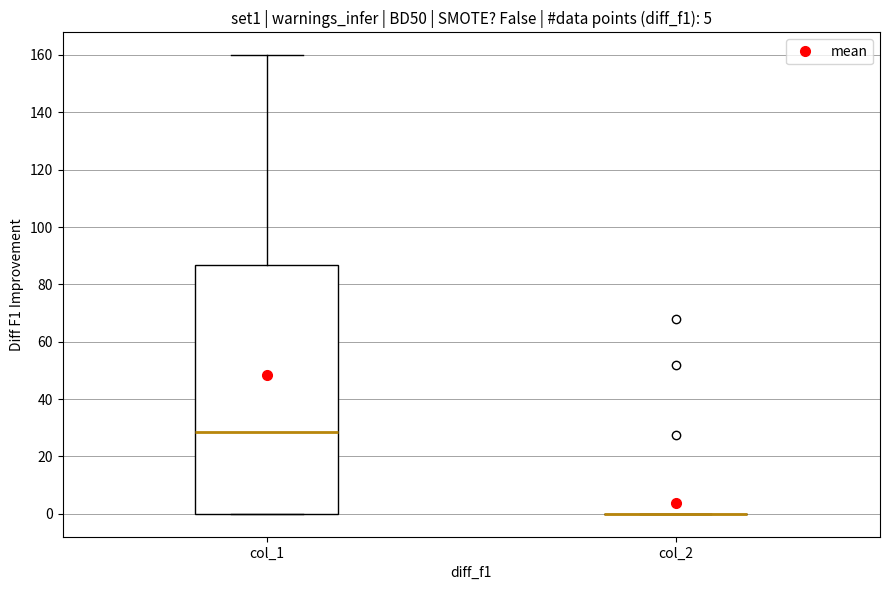

Which box is the tallest, from its lower edge to its upper edge?

col_1